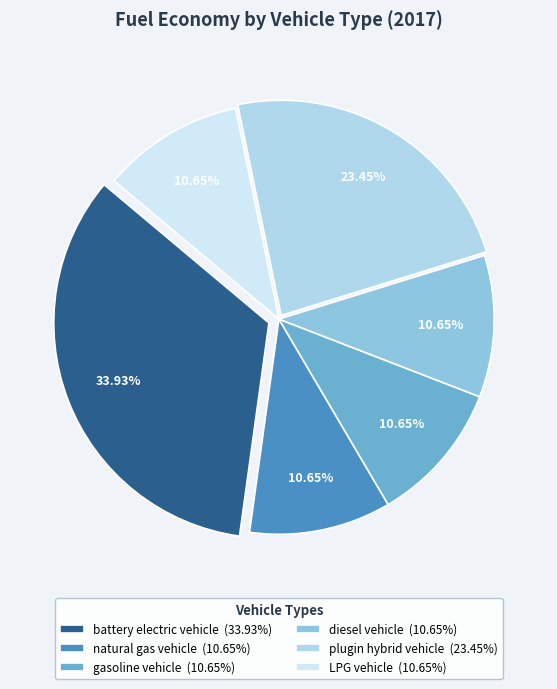

What is the largest slice in the pie chart?

battery electric vehicle